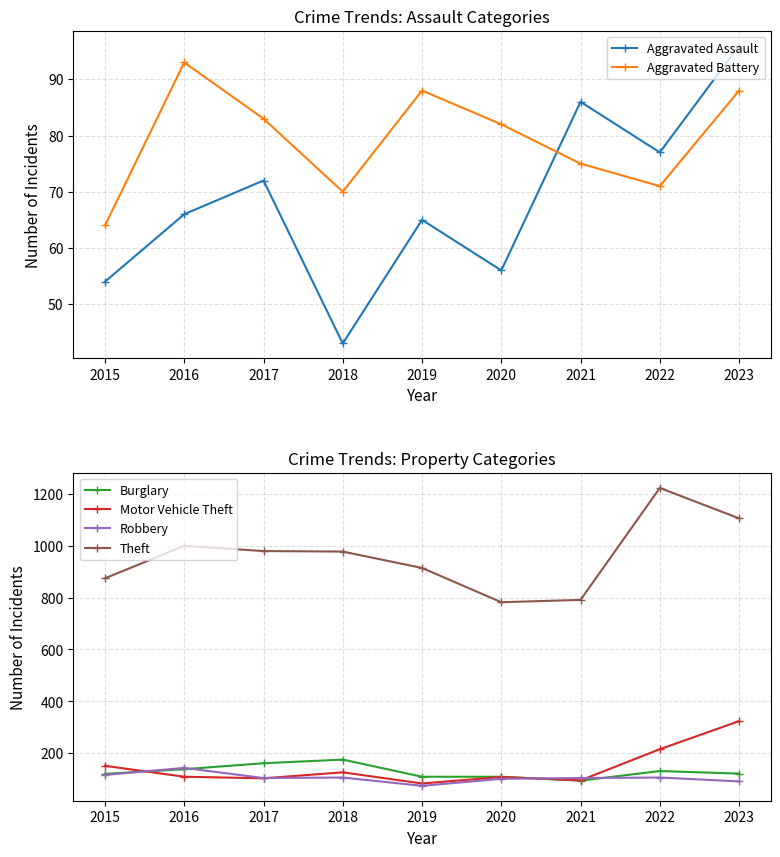

Reading left to right, what are all the values shown in this chart?

Aggravated Assault: 2015=54	2016=66	2017=72	2018=43	2019=65	2020=56	2021=86	2022=77	2023=96
Aggravated Battery: 2015=64	2016=93	2017=83	2018=70	2019=88	2020=82	2021=75	2022=71	2023=88
Burglary: 2015=121	2016=139	2017=162	2018=176	2019=110	2020=110	2021=95	2022=132	2023=122
Motor Vehicle Theft: 2015=152	2016=110	2017=104	2018=127	2019=84	2020=109	2021=96	2022=216	2023=324
Robbery: 2015=117	2016=144	2017=105	2018=107	2019=75	2020=102	2021=105	2022=107	2023=92
Theft: 2015=874	2016=999	2017=979	2018=977	2019=914	2020=782	2021=791	2022=1222	2023=1105